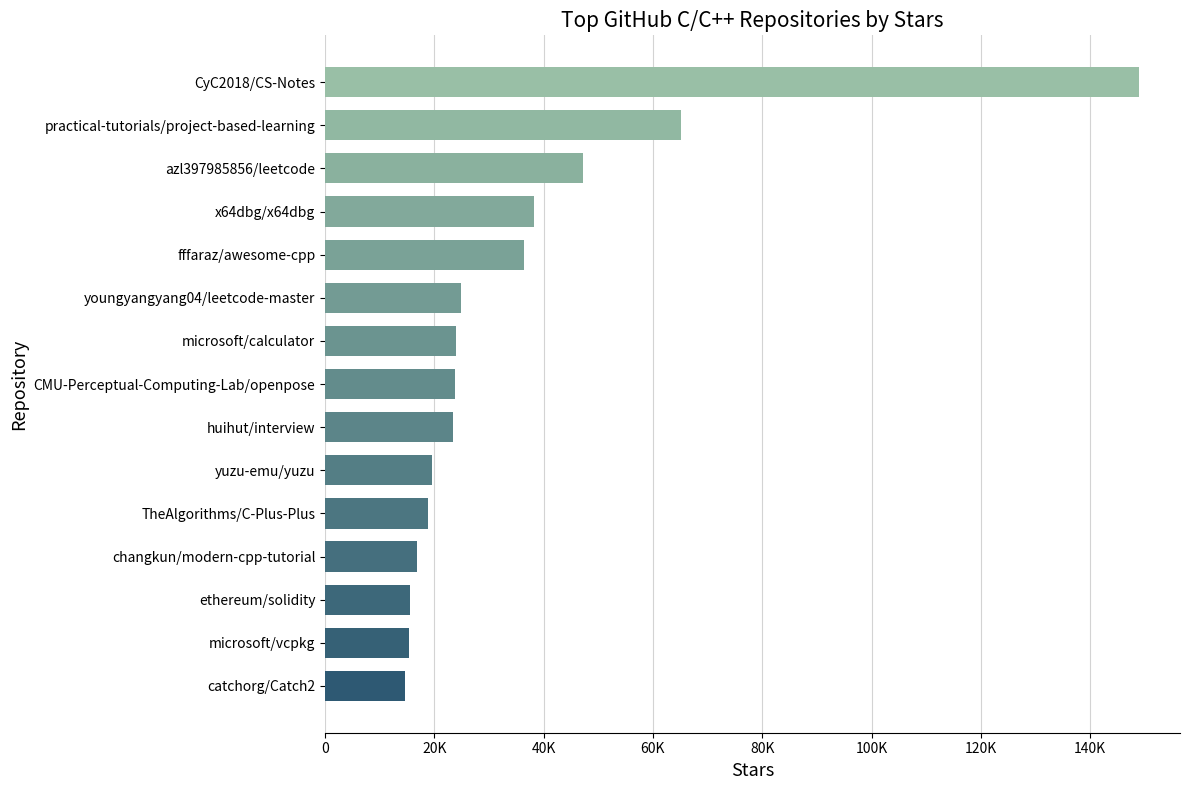

Are the bars horizontal?

Yes